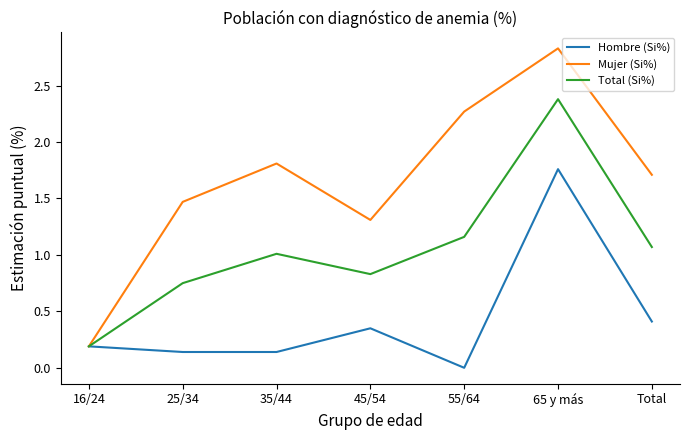

What value does the Mujer (Si%) series have at 65 y más?

2.8